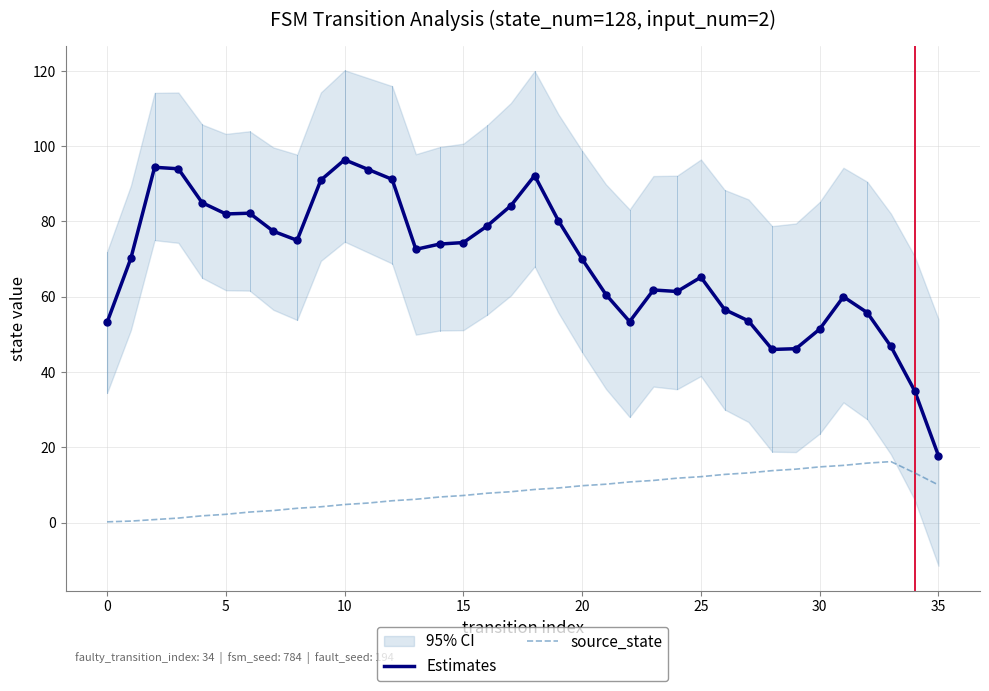

At how many categories does at least one series exceed 94?

2